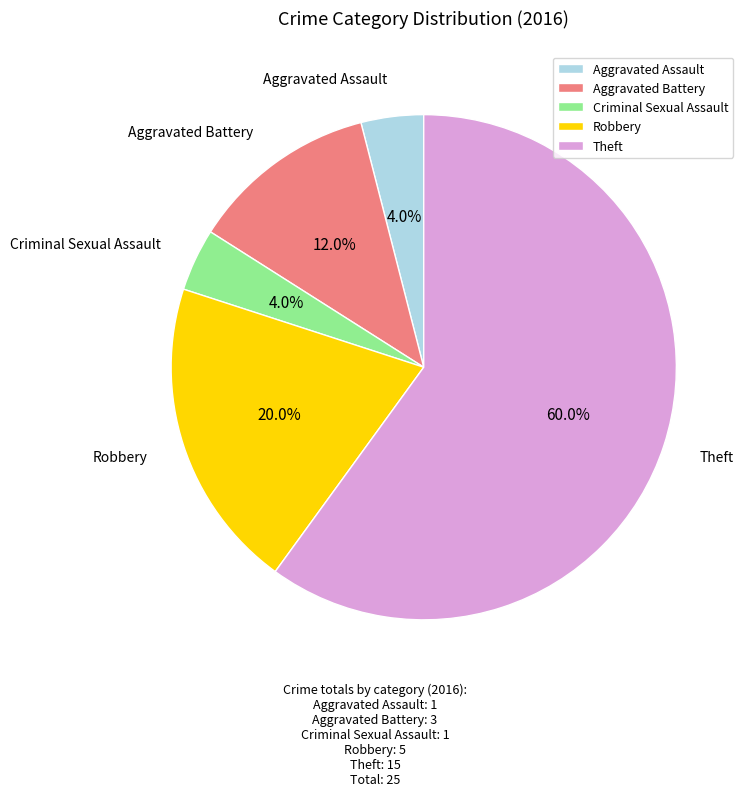

How many slices are in this pie chart?

5